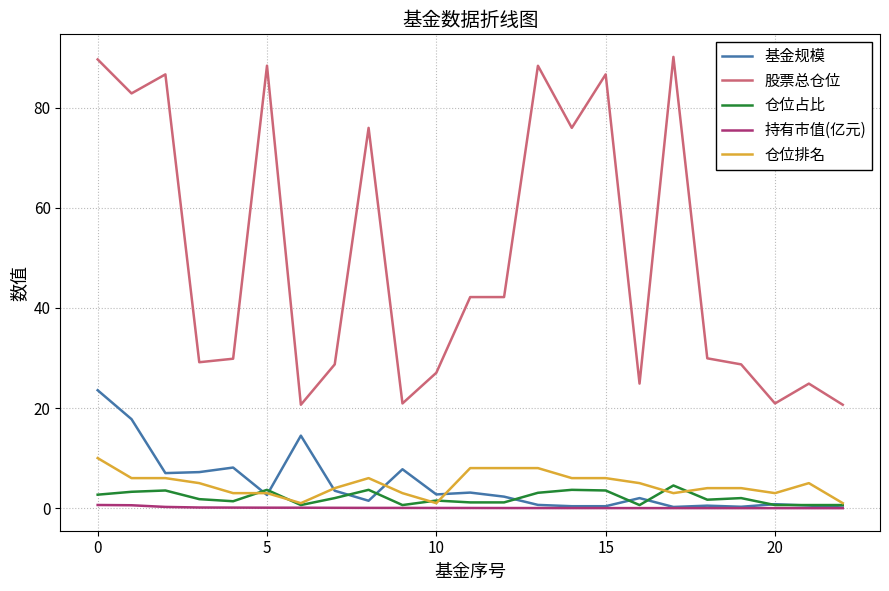

What is the maximum value for 持有市值(亿元)?

0.6